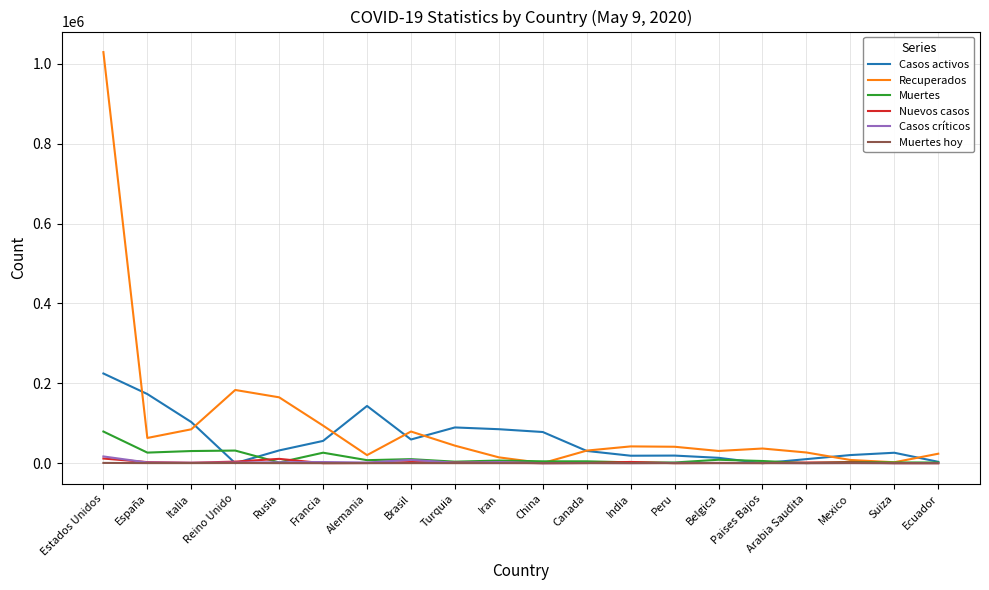

How many lines are shown in the chart?

6